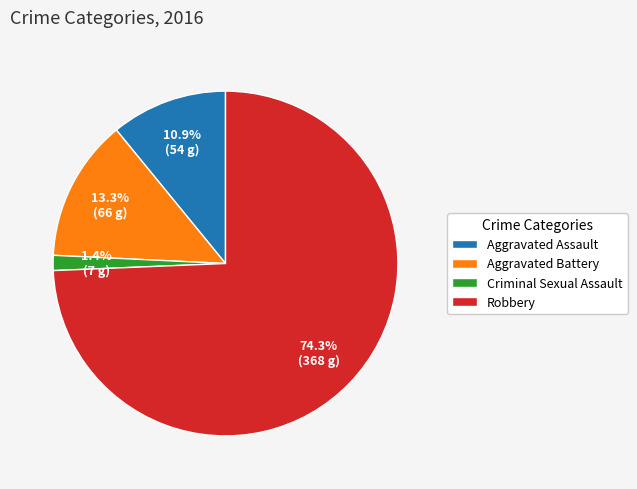

Count the number of slices in the pie.

4